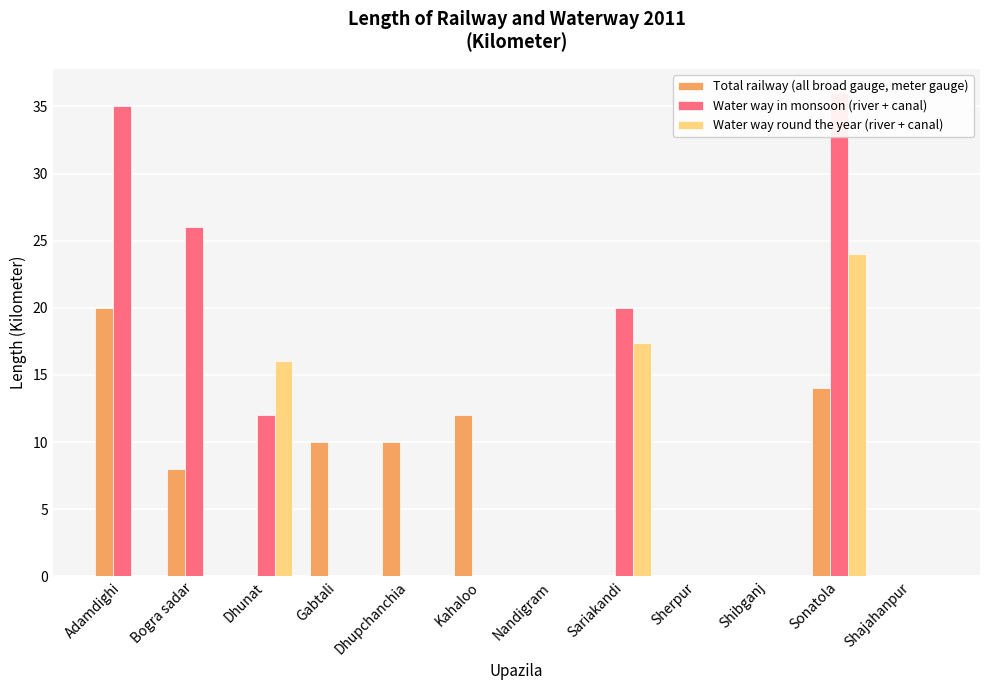

At how many categories does at least one series exceed 27?

2